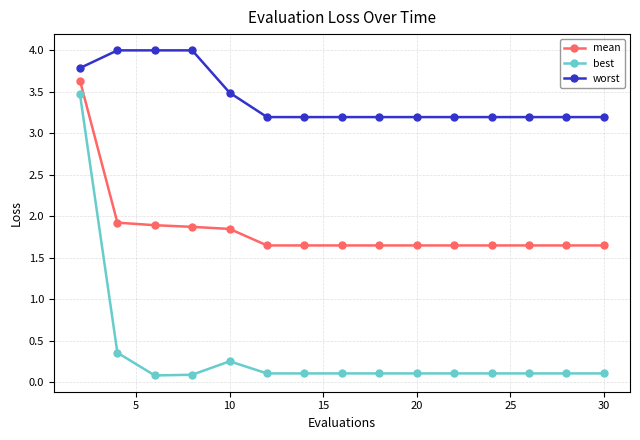

At how many categories does at least one series exceed 2?

15